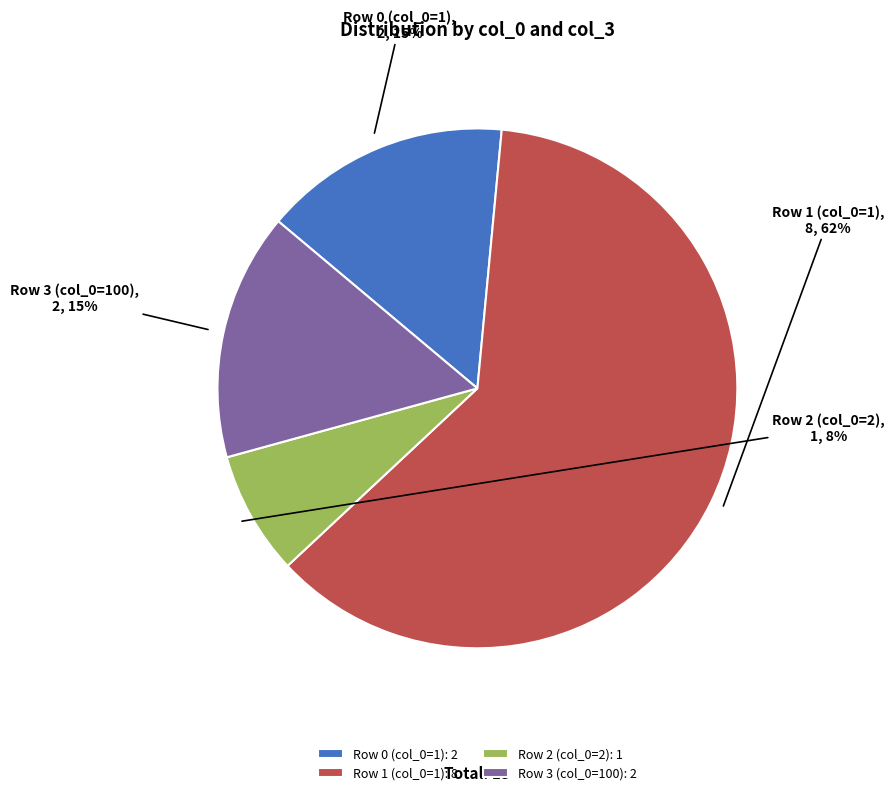

Combined, do Row 2 (col_0=2) and Row 0 (col_0=1) account for over 50%?

No